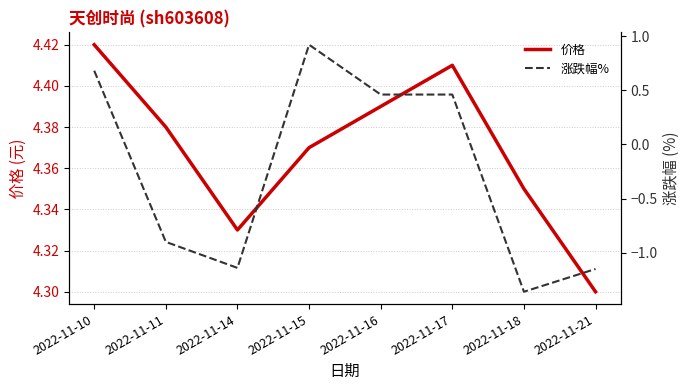

Which series has the largest range (max minus min)?

涨跌幅%